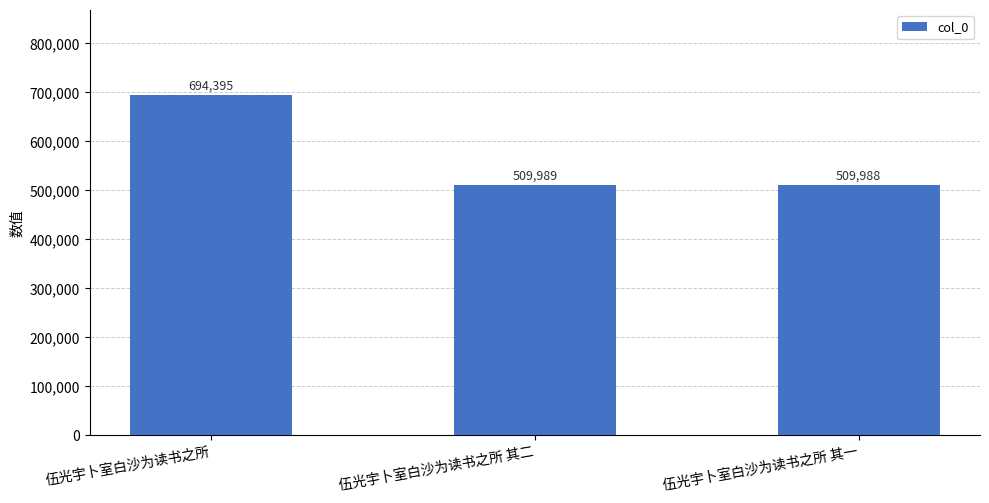

Is it true that the value at 伍光宇卜室白沙为读书之所 is 694395?

True